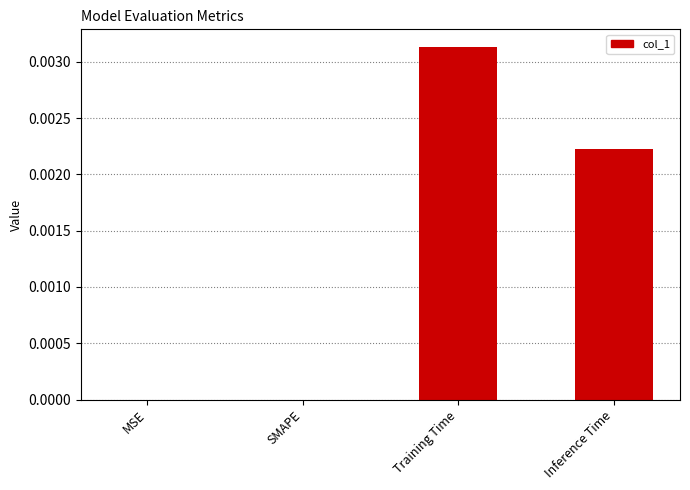

Are the bars horizontal?

No